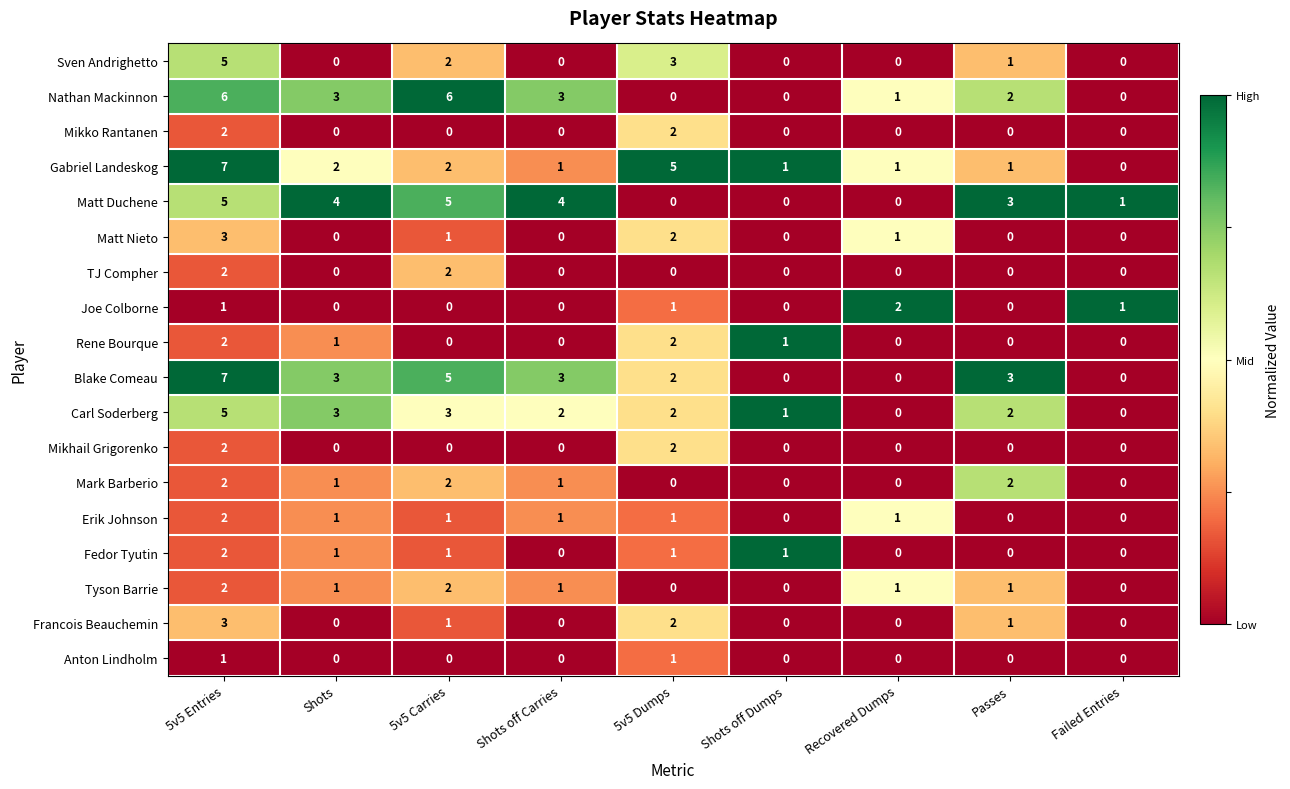

What is the sum of all Fedor Tyutin values?

6